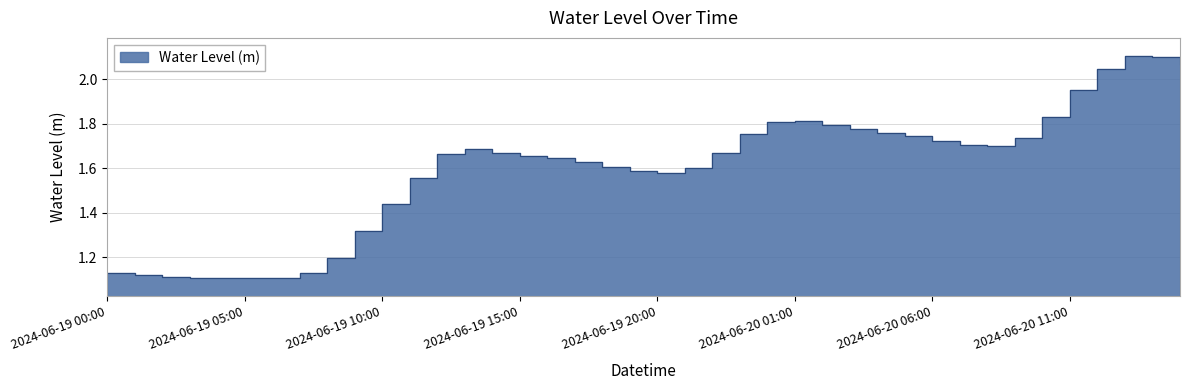

At which category does the chart reach its peak across all series?

2024-06-20 13:00